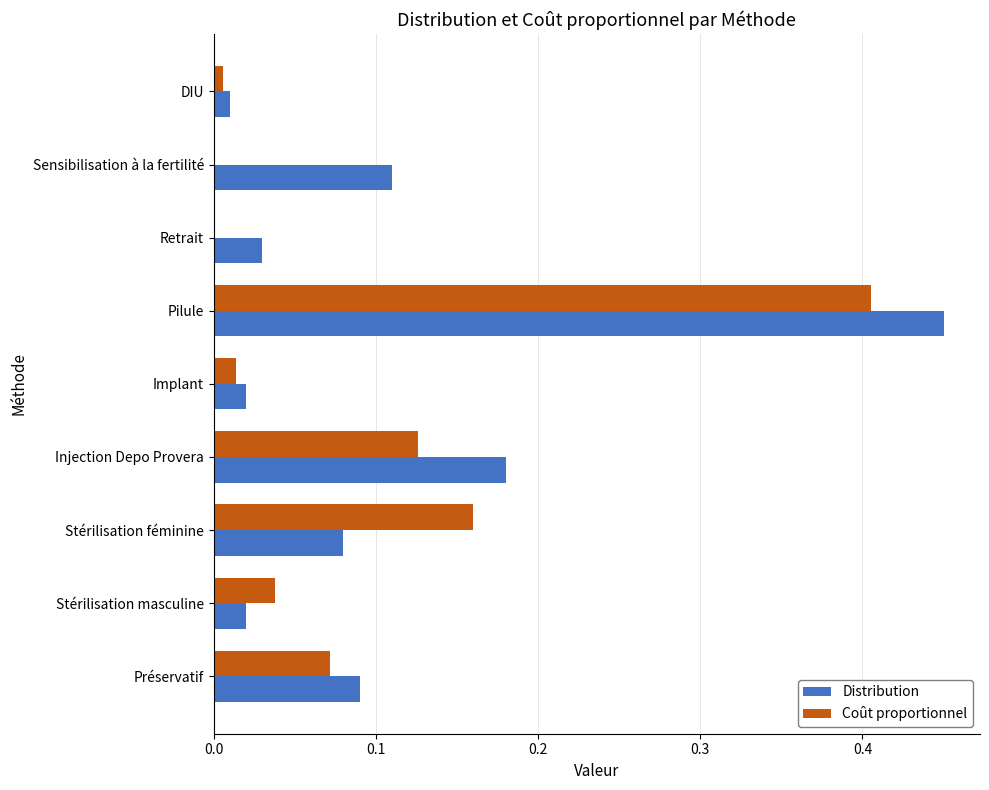

At which label does Distribution reach its peak?

Pilule